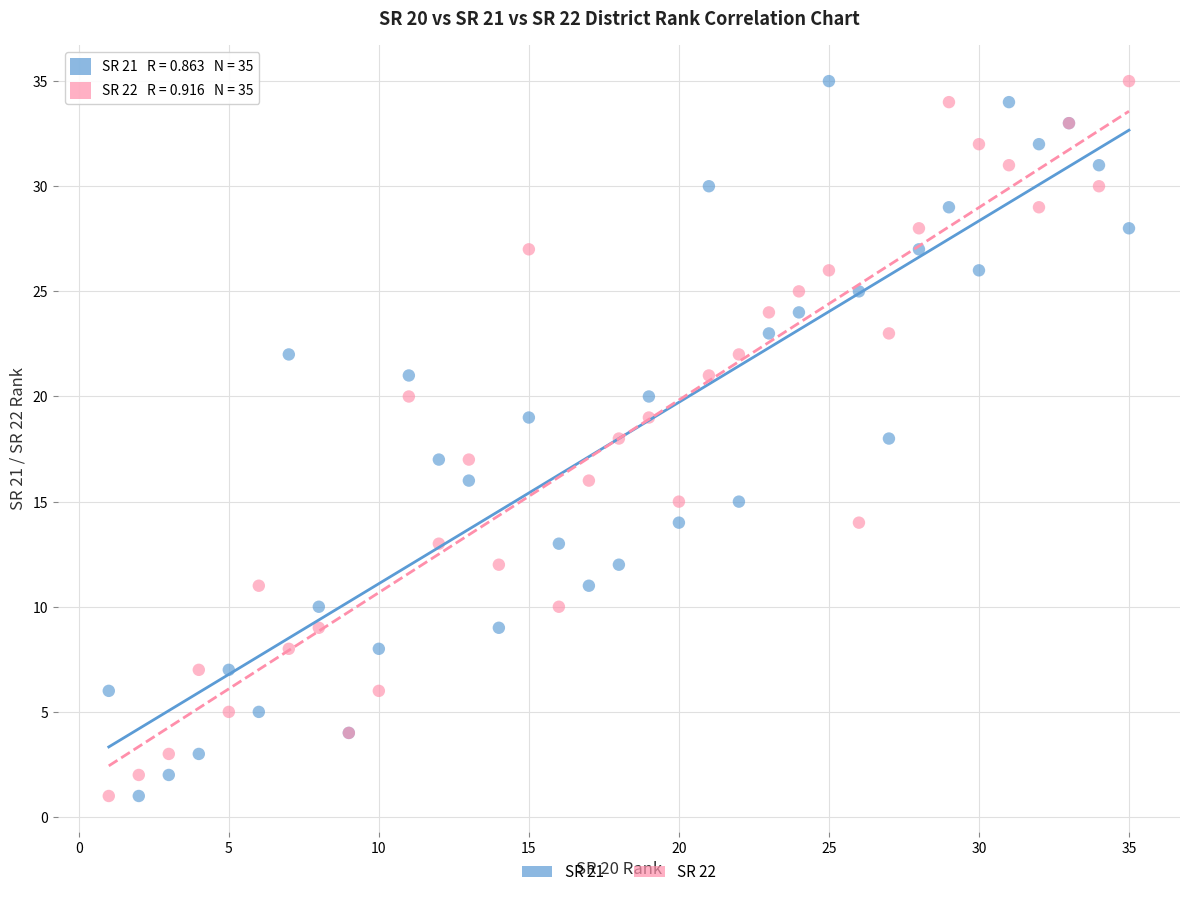

What is the X range (max minus min) for the scatter plot?

34